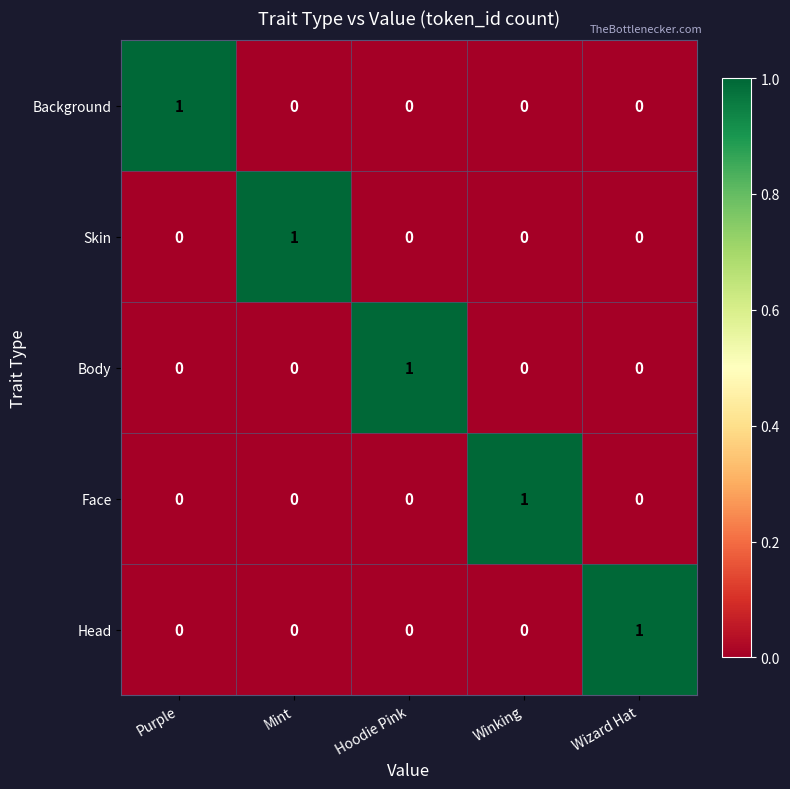

Is it true that Skin equals 1 at Wizard Hat?

False